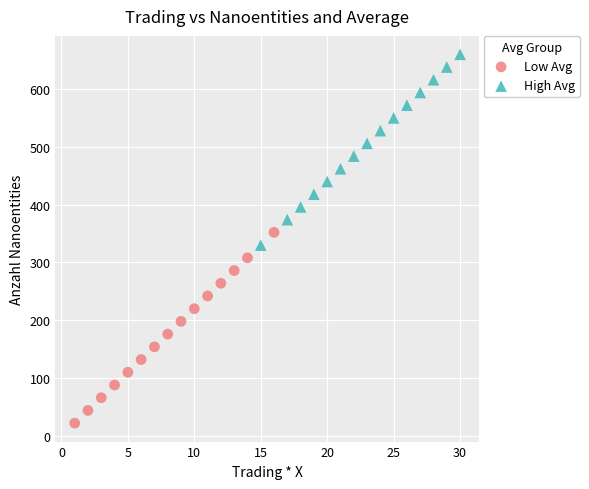

Which series contains the lowest Y value?

Low Avg